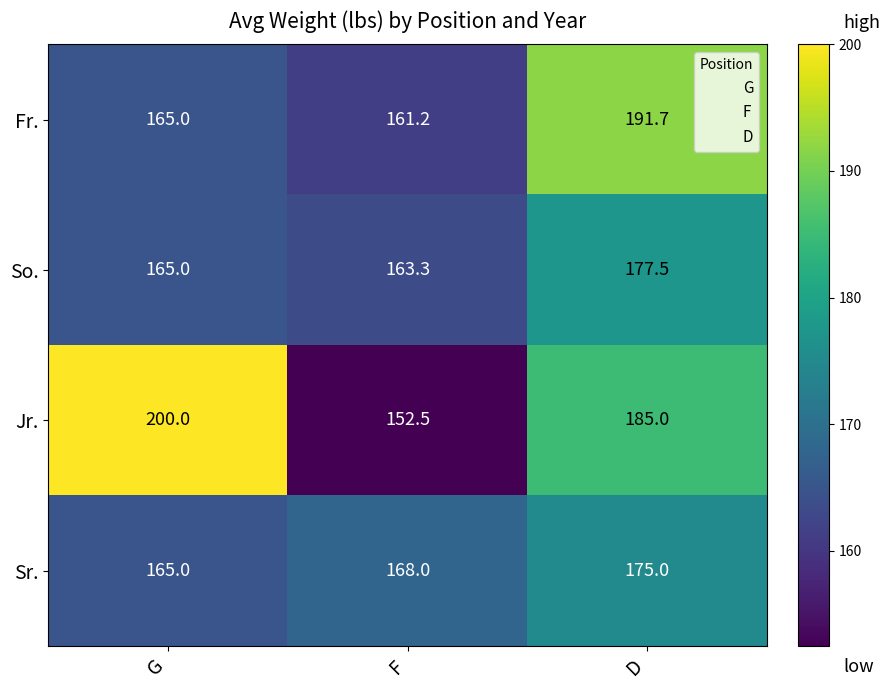

Where is So. nearest to the value 170?

G